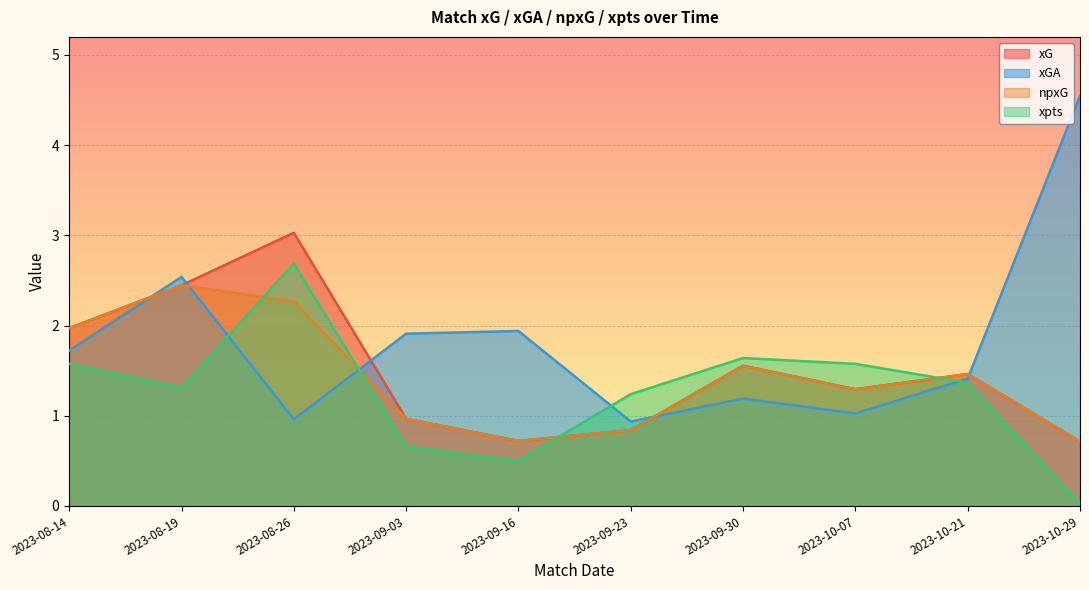

Reading left to right, transcribe all the data shown in this chart.

xG: 2023-08-14=2.0	2023-08-19=2.4	2023-08-26=3.0	2023-09-03=1.0	2023-09-16=0.7	2023-09-23=0.8	2023-09-30=1.6	2023-10-07=1.3	2023-10-21=1.5	2023-10-29=0.7
xGA: 2023-08-14=1.7	2023-08-19=2.5	2023-08-26=1.0	2023-09-03=1.9	2023-09-16=1.9	2023-09-23=0.9	2023-09-30=1.2	2023-10-07=1.0	2023-10-21=1.4	2023-10-29=4.5
npxG: 2023-08-14=2.0	2023-08-19=2.4	2023-08-26=2.3	2023-09-03=1.0	2023-09-16=0.7	2023-09-23=0.8	2023-09-30=1.6	2023-10-07=1.3	2023-10-21=1.5	2023-10-29=0.7
xpts: 2023-08-14=1.6	2023-08-19=1.3	2023-08-26=2.7	2023-09-03=0.7	2023-09-16=0.5	2023-09-23=1.2	2023-09-30=1.6	2023-10-07=1.6	2023-10-21=1.4	2023-10-29=0.0